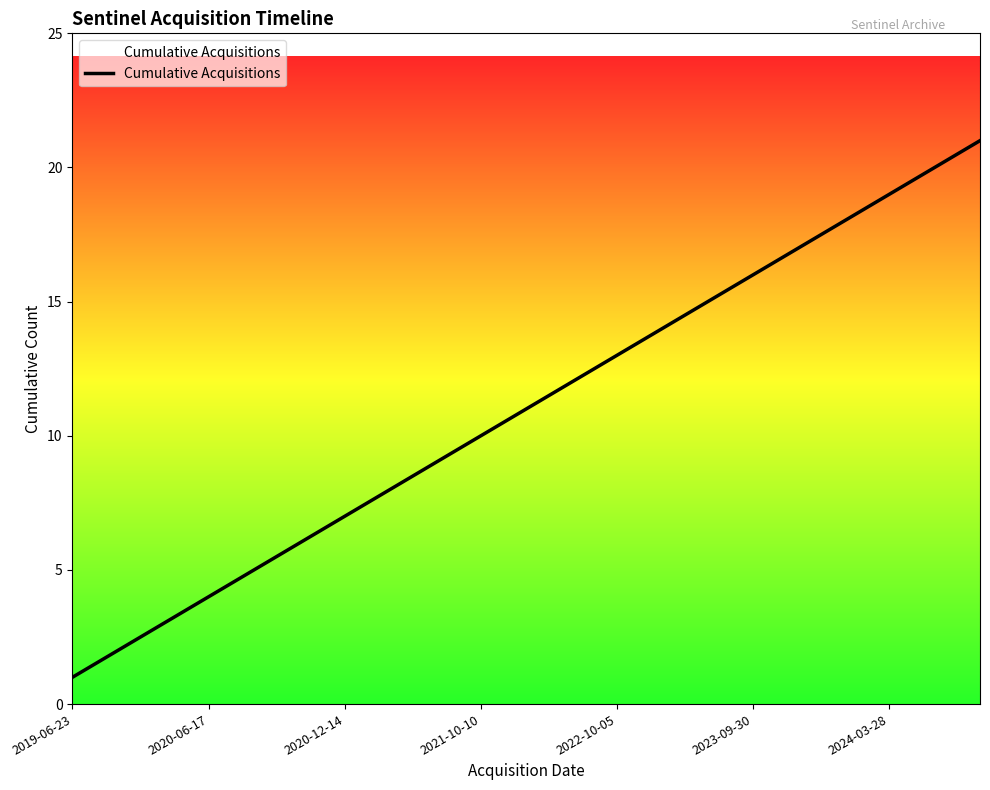

What is the maximum value shown in the chart?

21